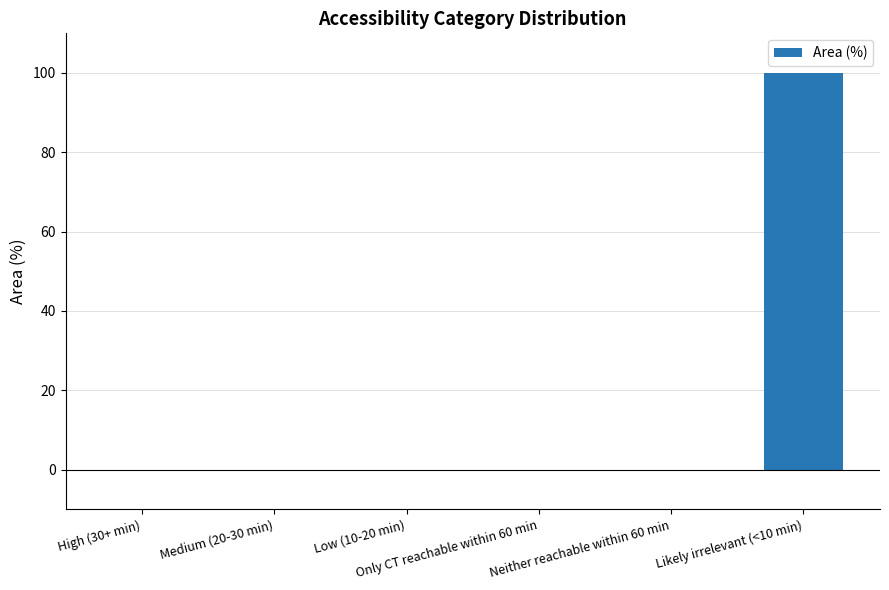

True or false: the data shows 54 at Low (10-20 min).

False